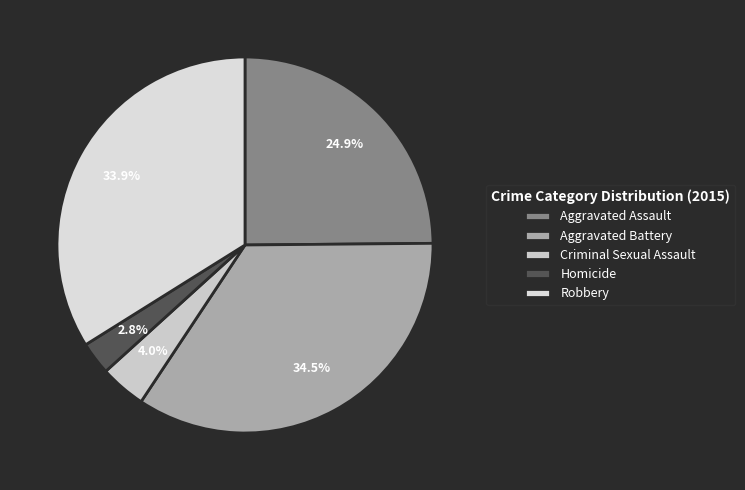

Is there a majority slice in this chart?

No